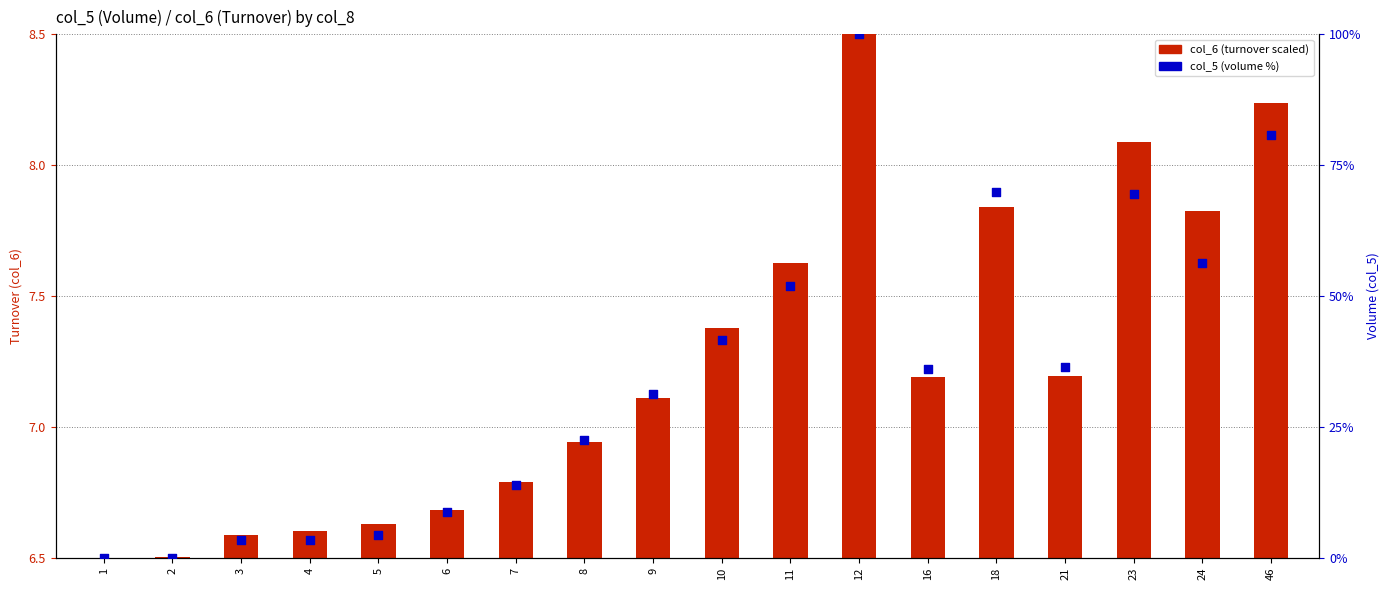

At how many categories does at least one series exceed 37?

7